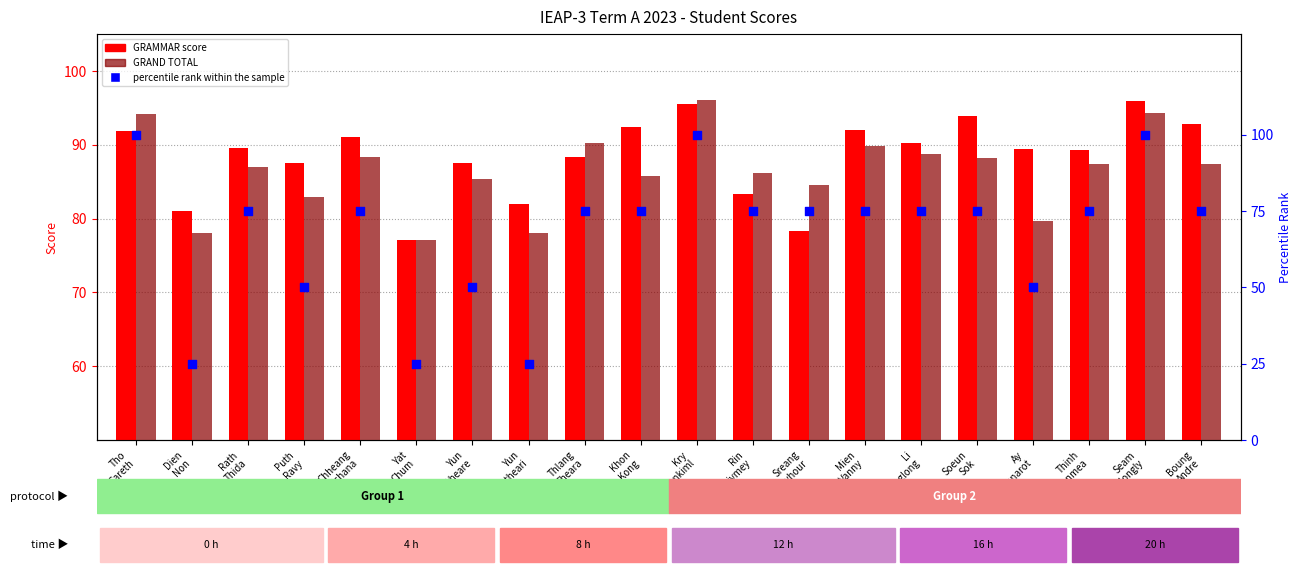

At how many categories does at least one series exceed 40?

20